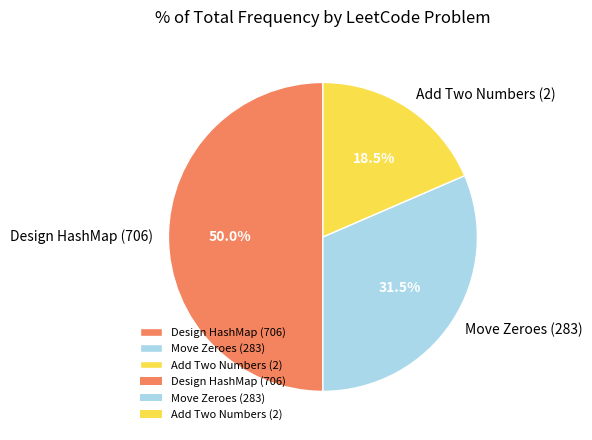

What is the total percentage of Design HashMap (706) and Add Two Numbers (2)?

68.5%